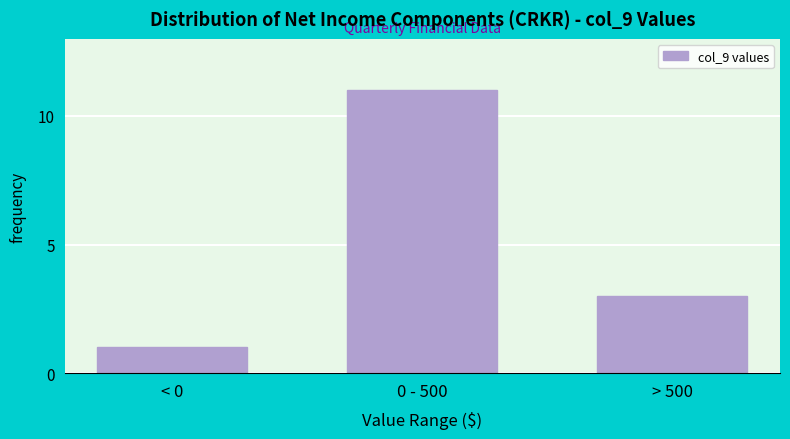

Reading left to right, what are all the values shown in this chart?

1	11	3